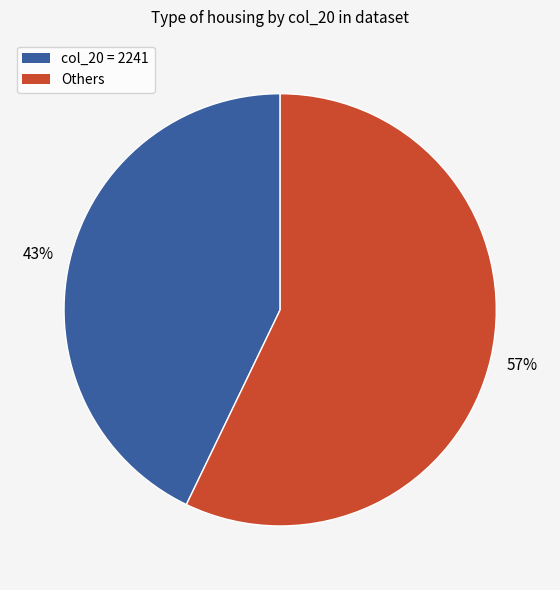

How many slices are in this pie chart?

2